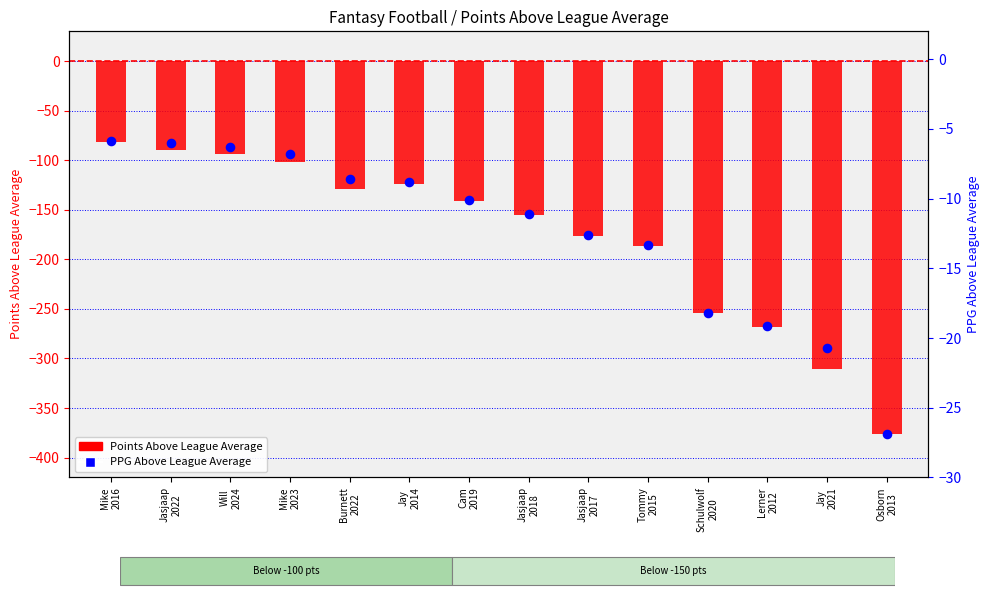

Which series contains the lowest Y value?

Points Above Lg Avg